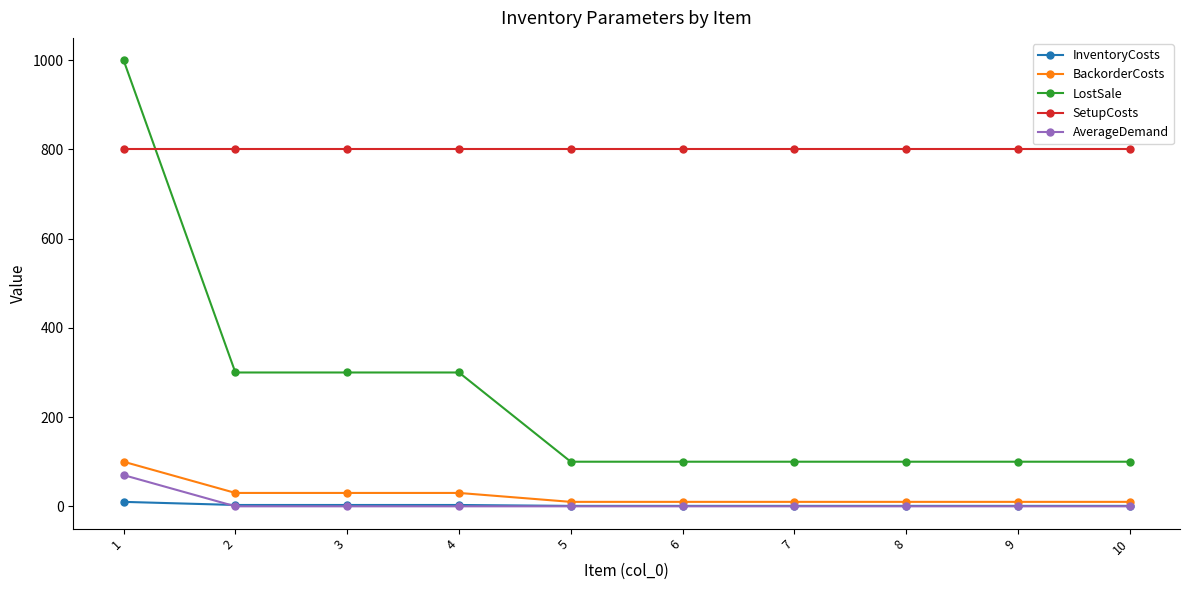

Between 4 and 9, which series saw the biggest shift?

LostSale